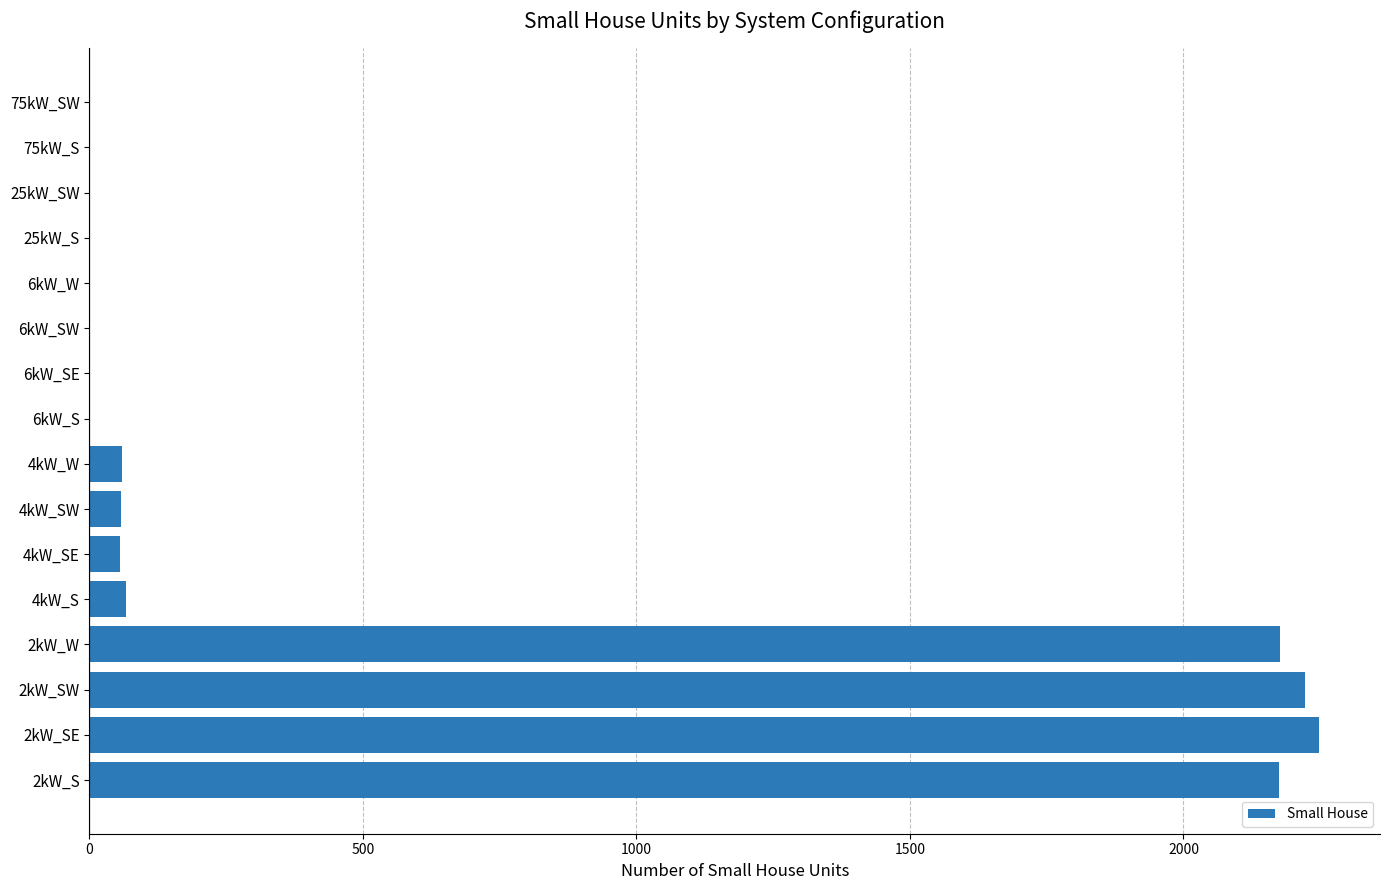

What is the change in value from 4kW_SW to 6kW_W?

-58